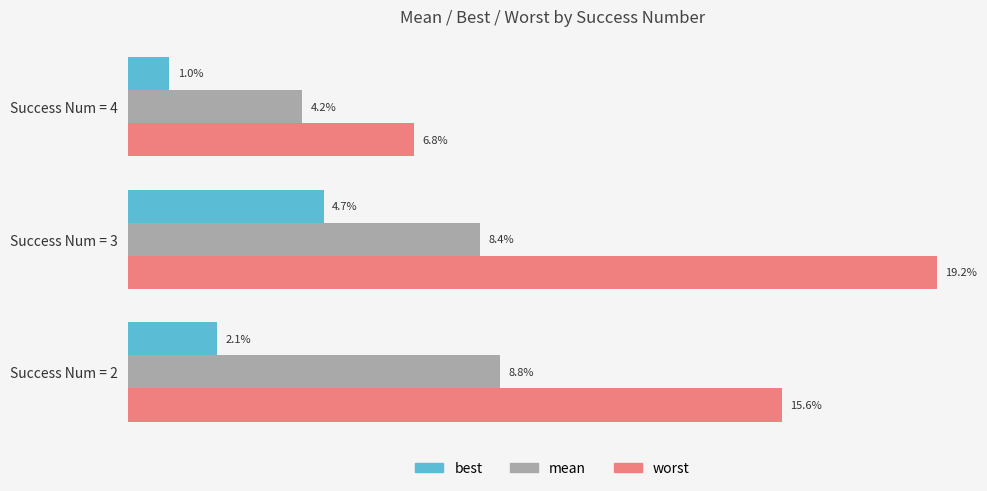

What are all the series names shown in the legend?

best, mean, worst